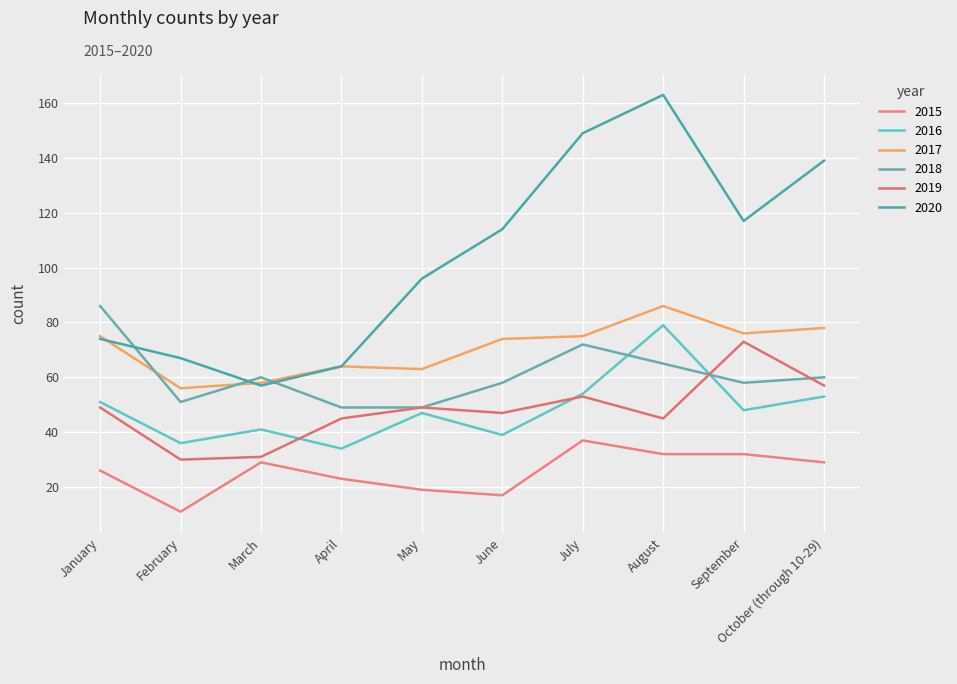

What is the total value across all series at July?

440